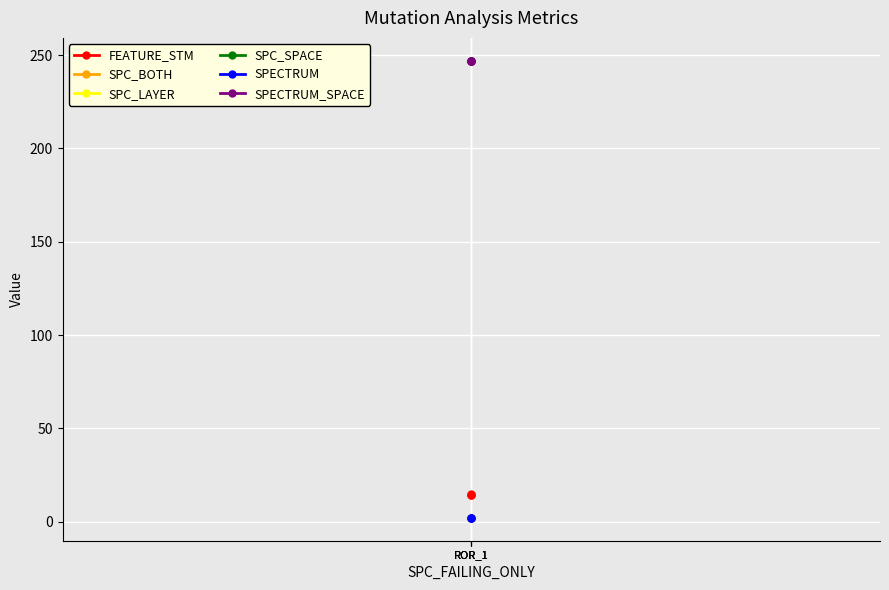

At which label is SPC_BOTH closest to 2?

ROR_1